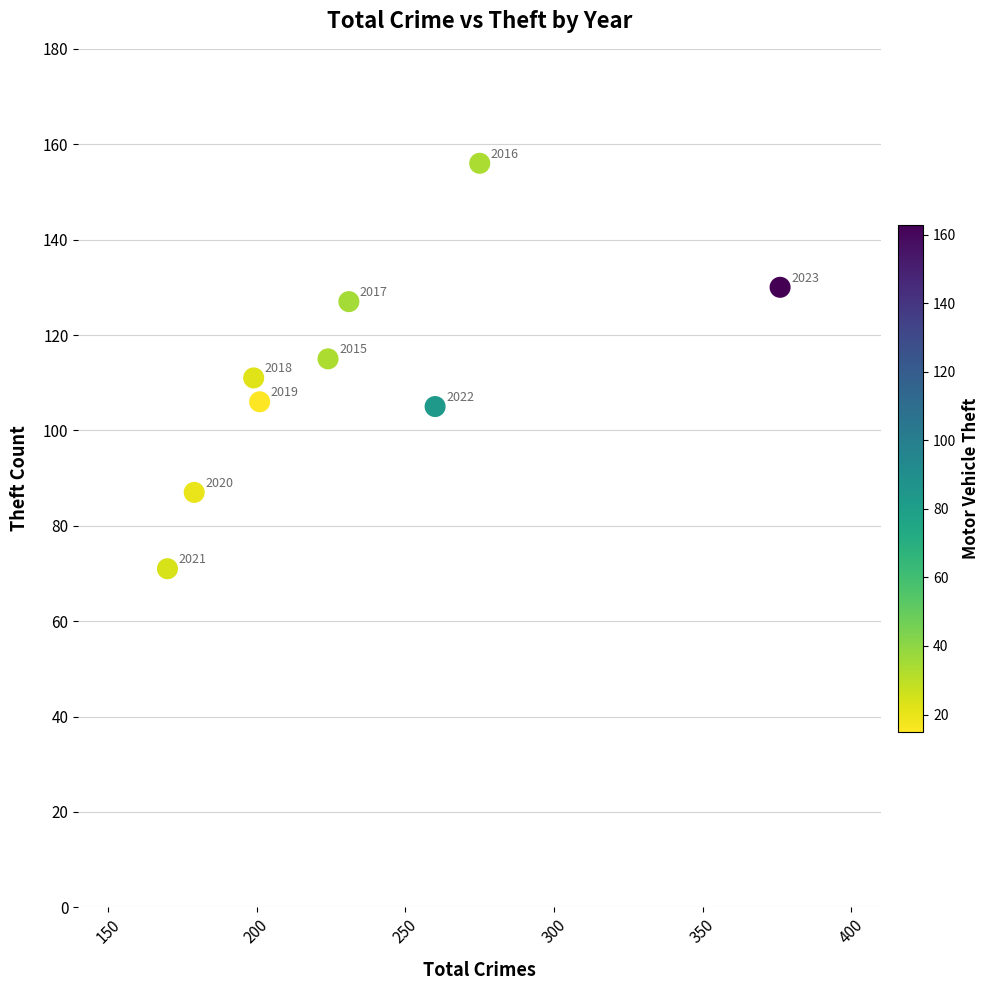

What is the average Y value?

112